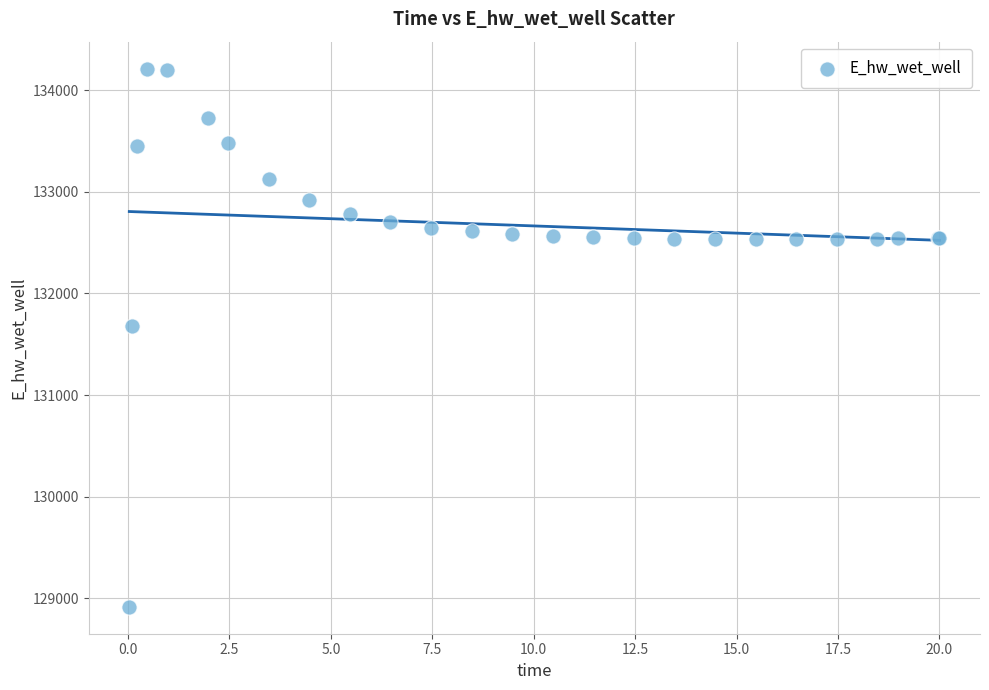

What Y value in the scatter plot is closest to 131564?

131678.8